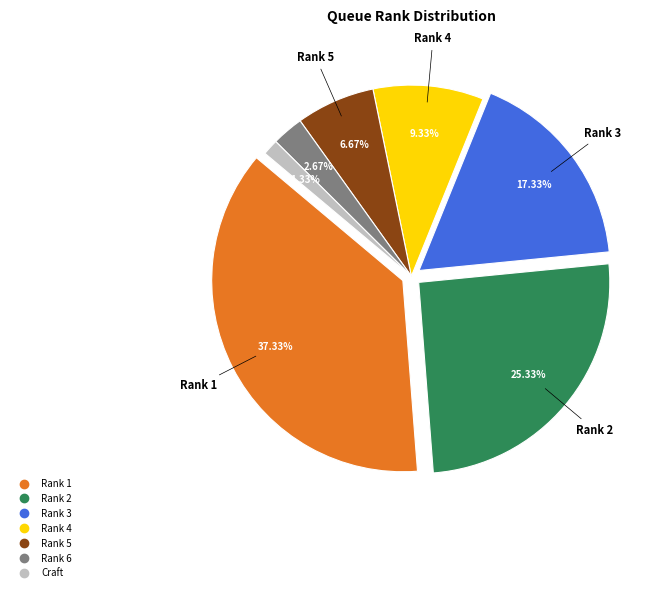

What percentage is NOT represented by Craft?

98.7%